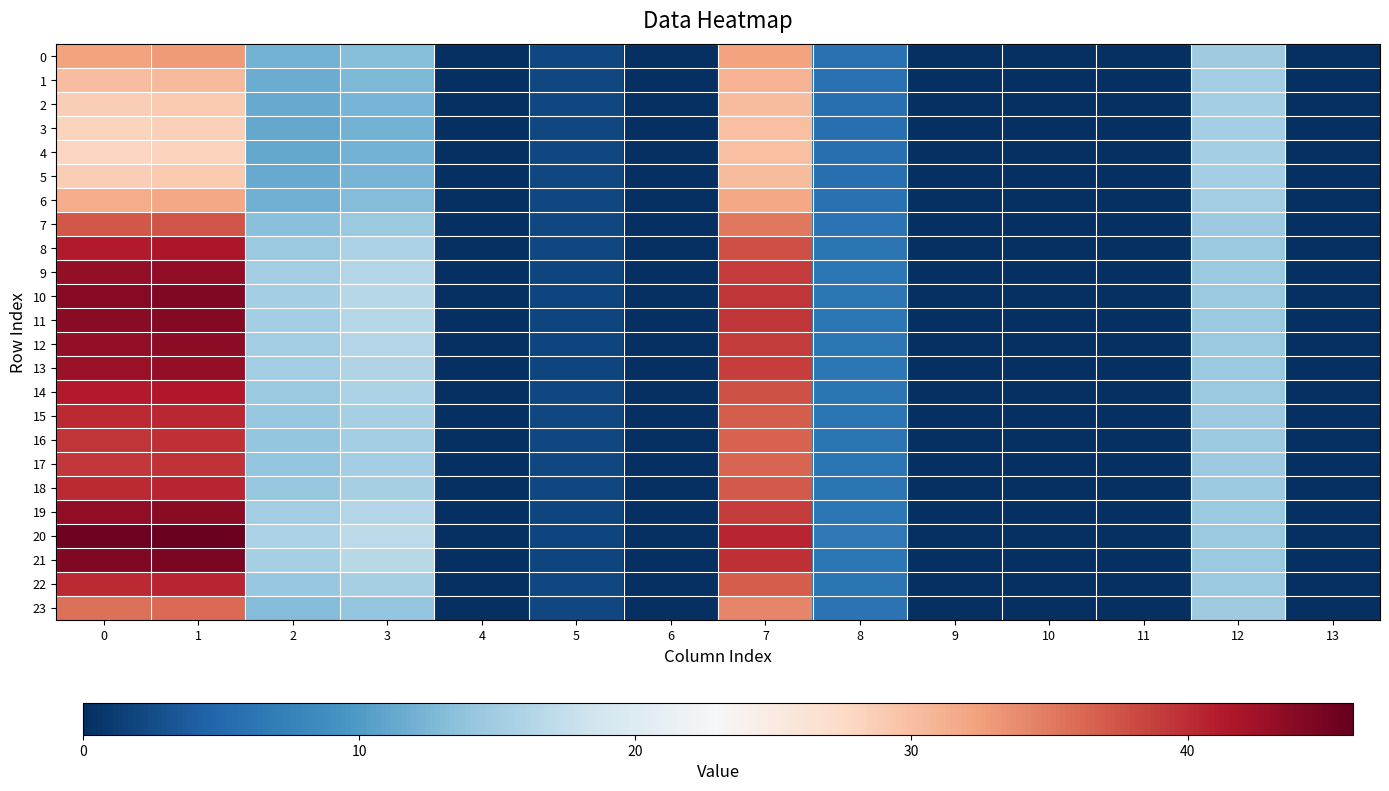

Reading right to left, what are all the values shown in this chart?

0: 13=0.0	12=14.9	11=0.0	10=0.0	9=0.0	8=5.9	7=32.3	6=0.0	5=2.1	4=0.0	3=13.2	2=12.2	1=32.7	0=32.3
1: 13=0.0	12=15.0	11=0.0	10=0.0	9=0.0	8=5.8	7=31.0	6=0.0	5=2.1	4=0.0	3=12.6	2=11.7	1=30.5	0=30.0
2: 13=0.0	12=15.1	11=0.0	10=0.0	9=0.0	8=5.7	7=30.3	6=0.0	5=2.1	4=0.0	3=12.3	2=11.3	1=29.1	0=28.7
3: 13=0.0	12=15.2	11=0.0	10=0.0	9=0.0	8=5.7	7=30.0	6=0.0	5=2.1	4=0.0	3=12.1	2=11.2	1=28.5	0=28.1
4: 13=0.0	12=15.2	11=0.0	10=0.0	9=0.0	8=5.7	7=29.9	6=0.0	5=2.1	4=0.0	3=12.1	2=11.2	1=28.4	0=28.0
5: 13=0.0	12=15.1	11=0.0	10=0.0	9=0.0	8=5.7	7=30.3	6=0.0	5=2.1	4=0.0	3=12.3	2=11.3	1=29.1	0=28.7
6: 13=0.0	12=15.0	11=0.0	10=0.0	9=0.0	8=5.8	7=31.8	6=0.0	5=2.1	4=0.0	3=13.0	2=12.0	1=31.9	0=31.5
7: 13=0.0	12=14.7	11=0.0	10=0.0	9=0.0	8=6.1	7=35.1	6=0.0	5=2.0	4=0.0	3=14.5	2=13.4	1=37.5	0=37.2
8: 13=0.0	12=14.5	11=0.0	10=0.0	9=0.0	8=6.3	7=37.7	6=0.0	5=2.0	4=0.0	3=15.7	2=14.5	1=41.6	0=41.3
9: 13=0.0	12=14.5	11=0.0	10=0.0	9=0.0	8=6.4	7=39.0	6=0.0	5=2.0	4=0.0	3=16.2	2=15.0	1=43.5	0=43.2
10: 13=0.0	12=14.5	11=0.0	10=0.0	9=0.0	8=6.4	7=39.5	6=0.0	5=2.0	4=0.0	3=16.4	2=15.2	1=44.2	0=43.9
11: 13=0.0	12=14.5	11=0.0	10=0.0	9=0.0	8=6.4	7=39.4	6=0.0	5=2.0	4=0.0	3=16.4	2=15.2	1=44.0	0=43.7
12: 13=0.0	12=14.5	11=0.0	10=0.0	9=0.0	8=6.4	7=39.0	6=0.0	5=2.0	4=0.0	3=16.2	2=15.0	1=43.5	0=43.2
13: 13=0.0	12=14.5	11=0.0	10=0.0	9=0.0	8=6.4	7=38.8	6=0.0	5=2.0	4=0.0	3=16.1	2=15.0	1=43.2	0=42.9
14: 13=0.0	12=14.5	11=0.0	10=0.0	9=0.0	8=6.3	7=37.7	6=0.0	5=2.0	4=0.0	3=15.6	2=14.5	1=41.5	0=41.2
15: 13=0.0	12=14.6	11=0.0	10=0.0	9=0.0	8=6.2	7=37.0	6=0.0	5=2.0	4=0.0	3=15.3	2=14.2	1=40.4	0=40.1
16: 13=0.0	12=14.6	11=0.0	10=0.0	9=0.0	8=6.2	7=36.6	6=0.0	5=2.0	4=0.0	3=15.2	2=14.0	1=39.8	0=39.5
17: 13=0.0	12=14.6	11=0.0	10=0.0	9=0.0	8=6.2	7=36.4	6=0.0	5=2.0	4=0.0	3=15.1	2=14.0	1=39.6	0=39.3
18: 13=0.0	12=14.6	11=0.0	10=0.0	9=0.0	8=6.2	7=37.0	6=0.0	5=2.0	4=0.0	3=15.4	2=14.2	1=40.5	0=40.2
19: 13=0.0	12=14.5	11=0.0	10=0.0	9=0.0	8=6.4	7=39.1	6=0.0	5=2.0	4=0.0	3=16.3	2=15.1	1=43.7	0=43.4
20: 13=0.0	12=14.4	11=0.0	10=0.0	9=0.0	8=6.5	7=40.6	6=0.0	5=1.9	4=0.0	3=16.9	2=15.7	1=45.8	0=45.4
21: 13=0.0	12=14.5	11=0.0	10=0.0	9=0.0	8=6.4	7=39.8	6=0.0	5=2.0	4=0.0	3=16.6	2=15.4	1=44.7	0=44.3
22: 13=0.0	12=14.6	11=0.0	10=0.0	9=0.0	8=6.2	7=37.0	6=0.0	5=2.0	4=0.0	3=15.3	2=14.2	1=40.5	0=40.2
23: 13=0.0	12=14.7	11=0.0	10=0.0	9=0.0	8=6.0	7=34.2	6=0.0	5=2.0	4=0.0	3=14.1	2=13.0	1=36.0	0=35.7